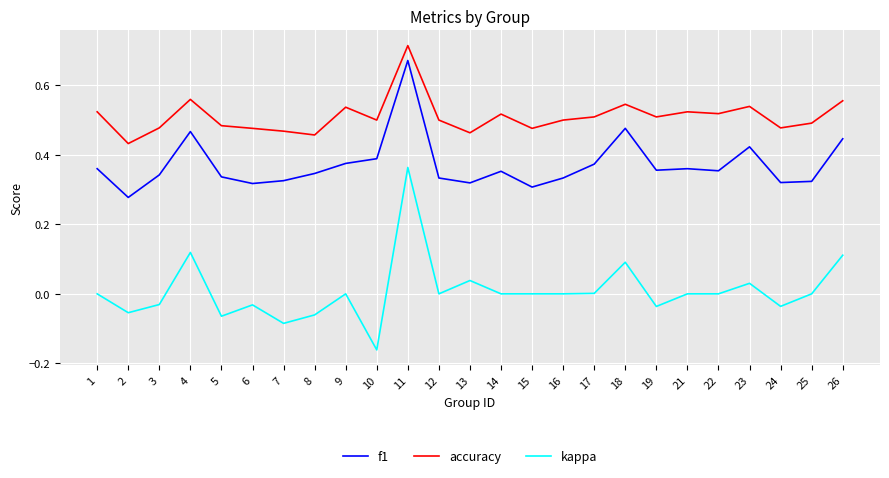

Which label corresponds to the smallest value in the chart?

10